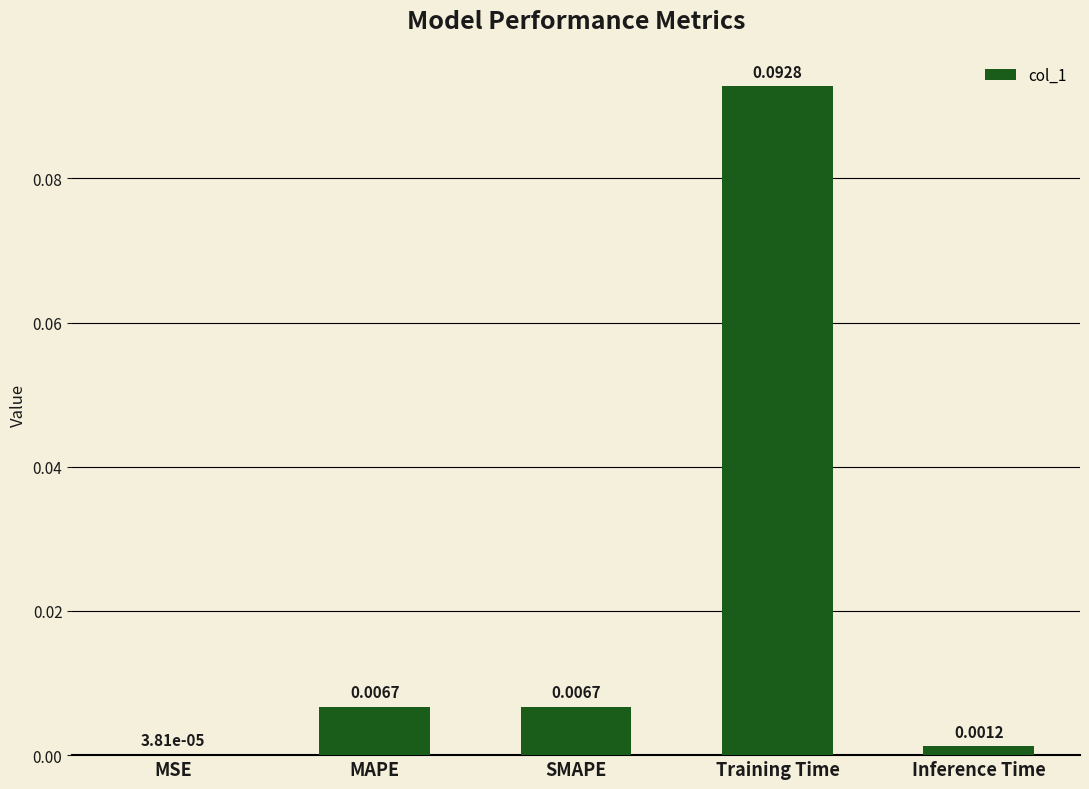

At which label is the value closest to 0?

MSE